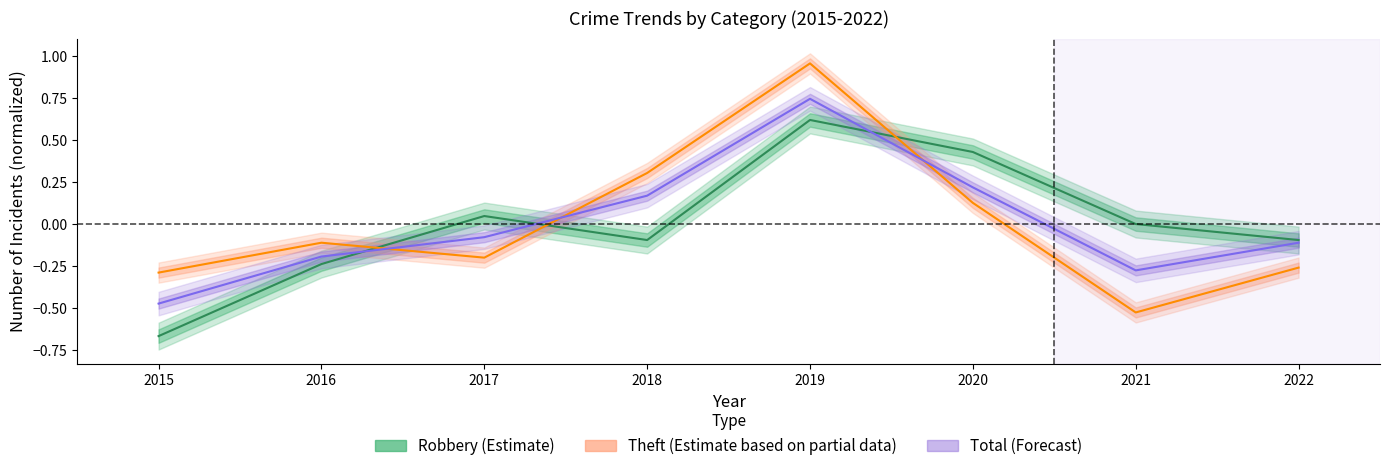

What is the highest value of the Robbery (Estimate) series?

0.6